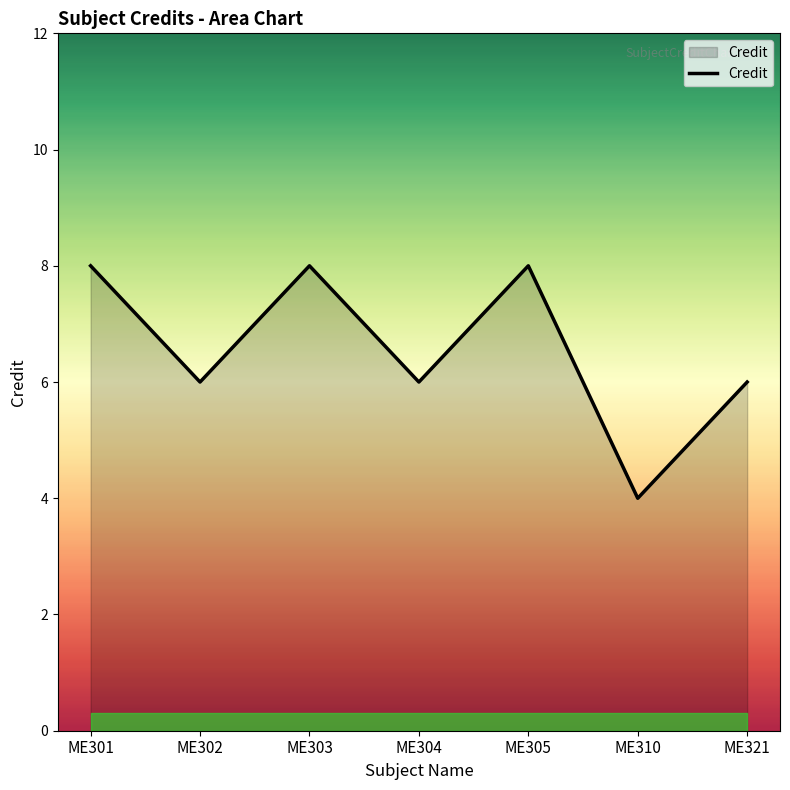

True or false: the data has more than 2 interior local peaks.

False